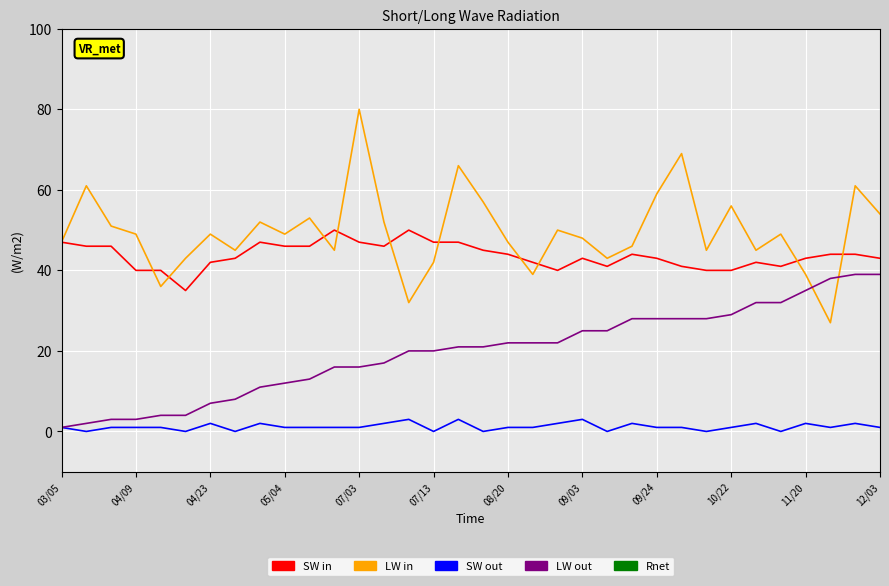

What is the maximum value shown in the chart?

80